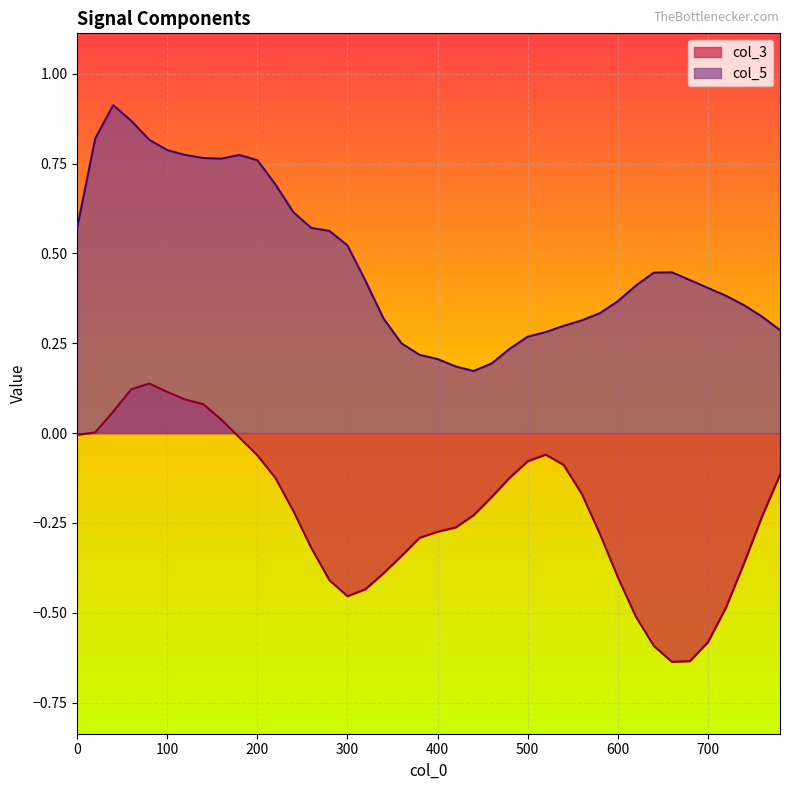

Count the number of categories in the chart.

40